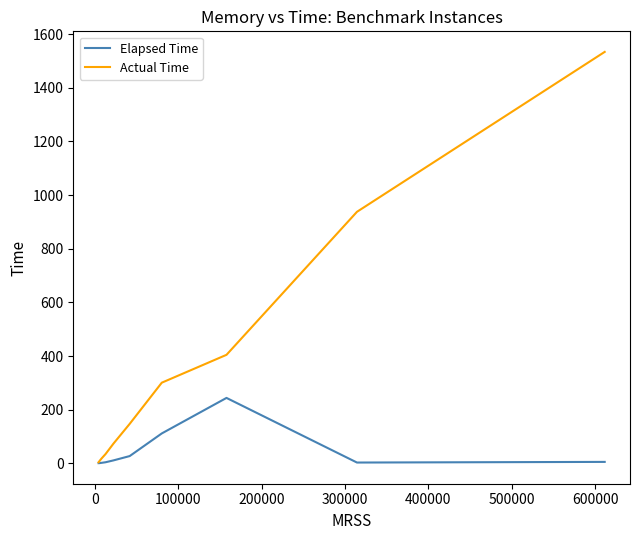

Which series has the widest spread of values?

Actual Time